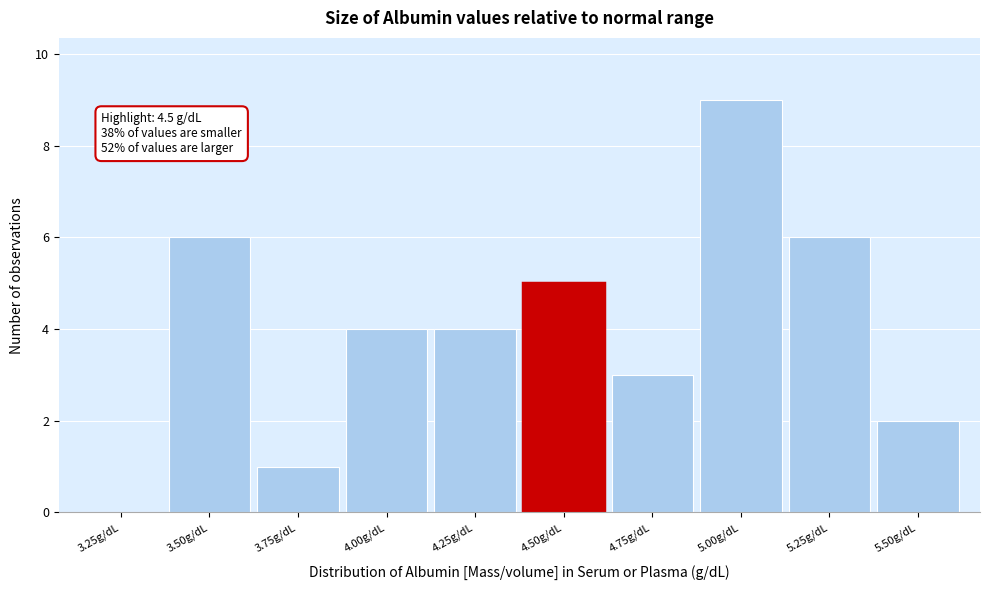

Reading right to left, extract all data points from this chart.

5.50g/dL=2	5.25g/dL=6	5.00g/dL=9	4.75g/dL=3	4.50g/dL=5	4.25g/dL=4	4.00g/dL=4	3.75g/dL=1	3.50g/dL=6	3.25g/dL=0